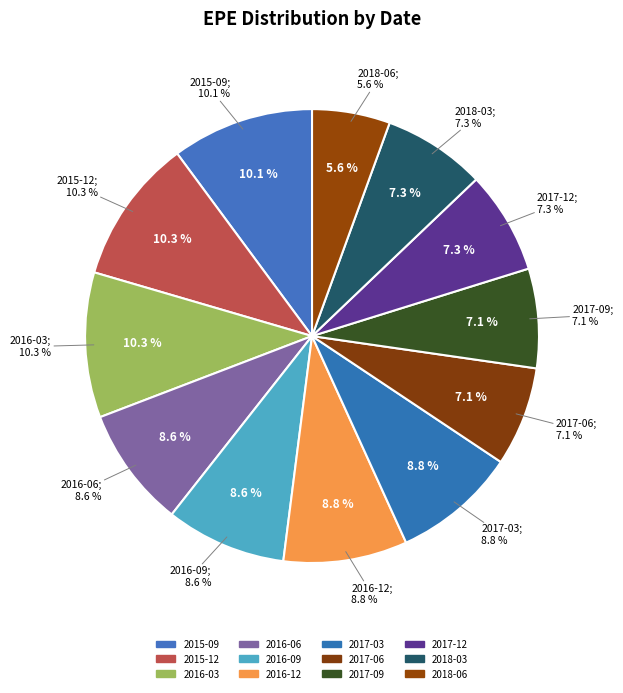

How many segments does this pie chart have?

12